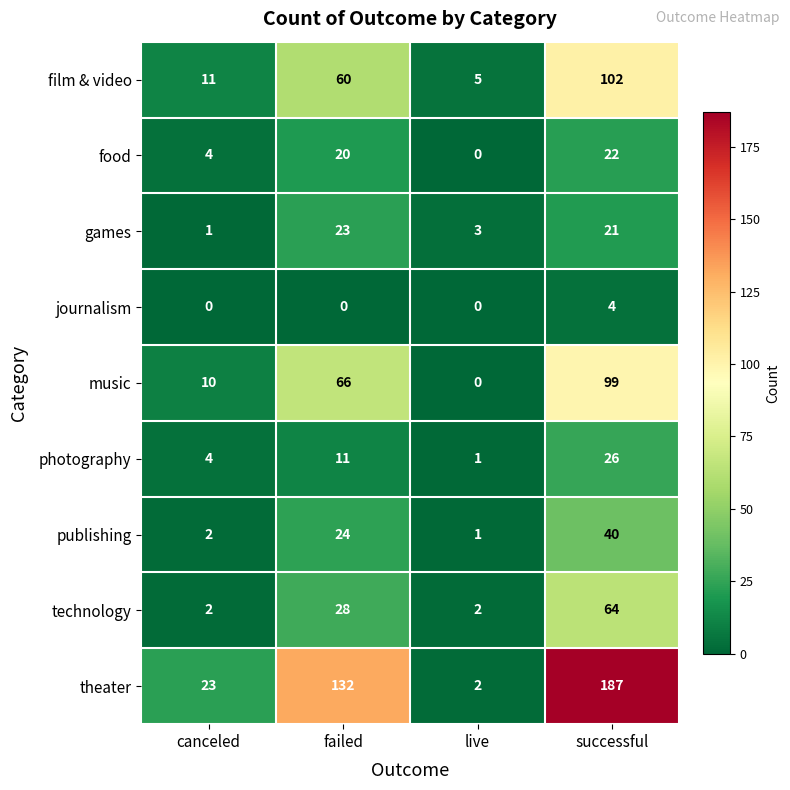

Is it true that journalism equals 7 at successful?

False